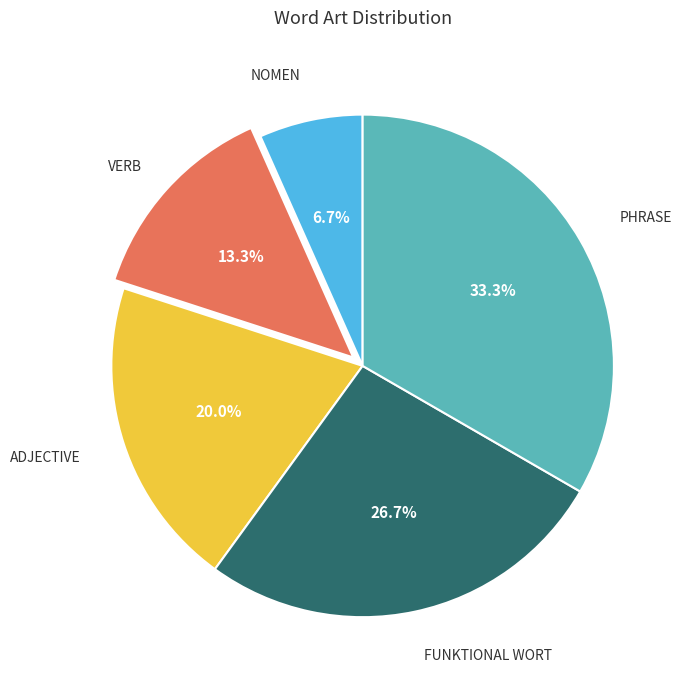

Is there a majority slice in this chart?

No